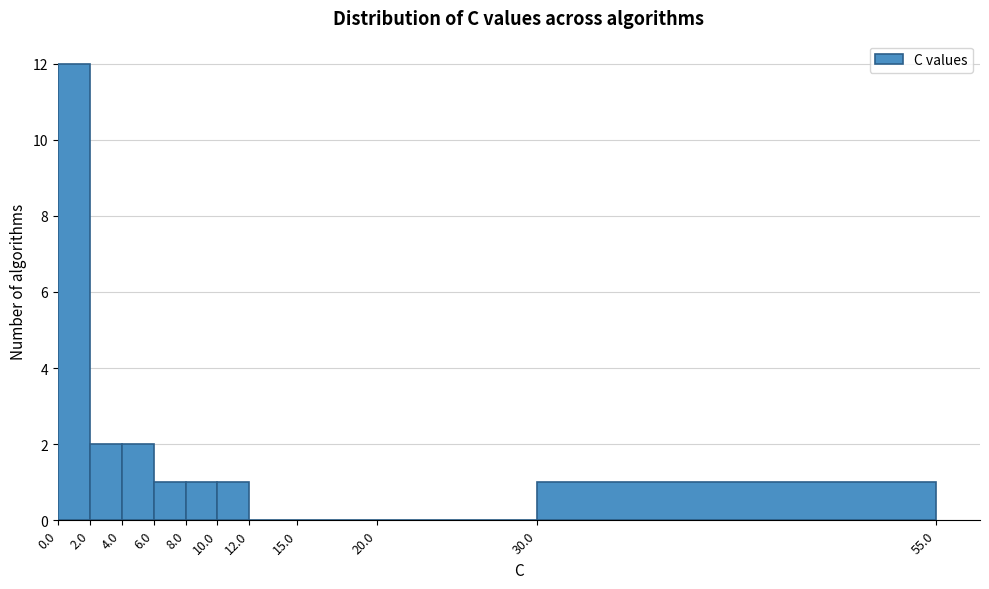

Reading left to right, transcribe this chart: for each bar, give the range it covers on the x-axis and its height. The values are not printed on the chart, so give them approximately, as read against the axis.

0.0 to 2.0: 12
2.0 to 4.0: 2
4.0 to 6.0: 2
6.0 to 8.0: 1
8.0 to 10.0: 1
10.0 to 12.0: 1
12.0 to 15.0: 0
15.0 to 20.0: 0
20.0 to 30.0: 0
30.0 to 55.0: 1